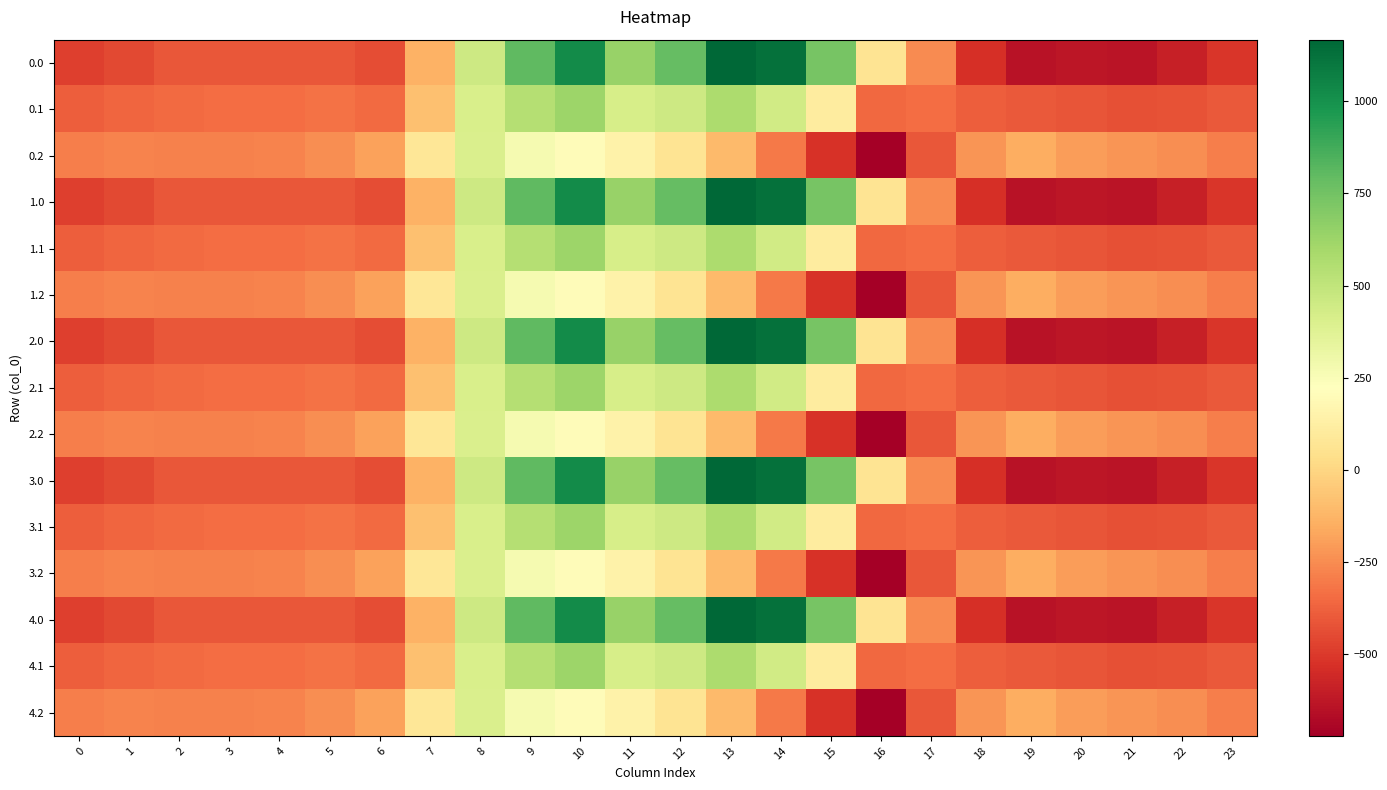

What is the spread (max minus min) of values at 3?

123.4